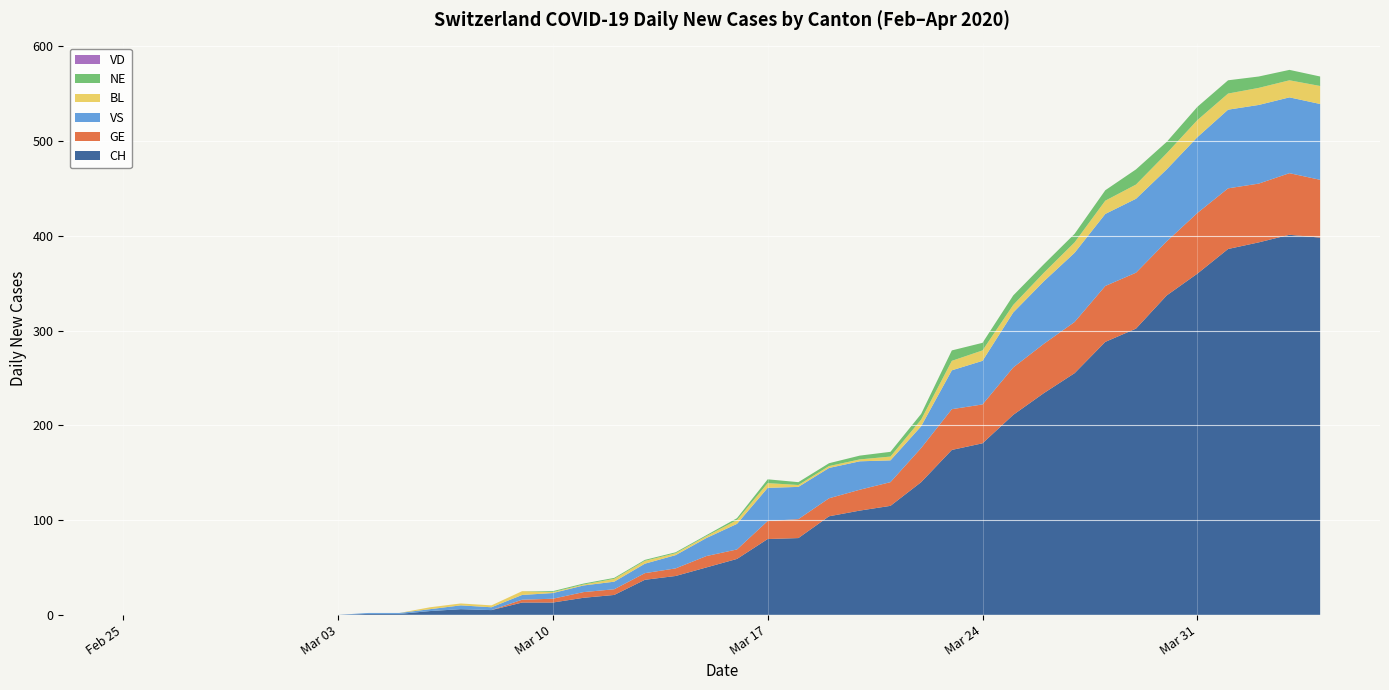

Reading right to left, transcribe all the data shown in this chart.

CH: 398	401	393	386	360	337	302	288	255	234	211	181	174	140	115	110	104	81	80	59	50	41	37	21	18	13	13	5	6	4	1	1	0	0	0	0	0	0	0	0
GE: 61	65	62	64	64	57	59	59	54	52	50	41	43	36	25	22	19	20	19	10	12	8	7	6	6	4	3	0	0	0	0	0	0	0	0	0	0	0	0	0
VD: 0	0	0	0	0	0	0	0	0	0	0	0	0	0	0	0	0	0	0	0	0	0	0	0	0	0	0	0	0	0	0	0	0	0	0	0	0	0	0	0
BL: 19	18	18	17	18	17	15	14	11	9	8	11	10	7	4	2	2	2	5	4	2	2	3	3	1	1	4	2	2	2	0	0	0	0	0	0	0	0	0	0
VS: 80	80	83	83	80	76	78	76	73	66	58	46	41	23	23	30	32	34	35	27	19	14	10	8	7	6	5	3	4	2	1	1	0	0	0	0	0	0	0	0
NE: 10	11	12	14	14	12	16	11	9	9	10	8	11	6	5	4	3	3	4	2	1	1	1	1	1	1	0	0	0	0	0	0	0	0	0	0	0	0	0	0